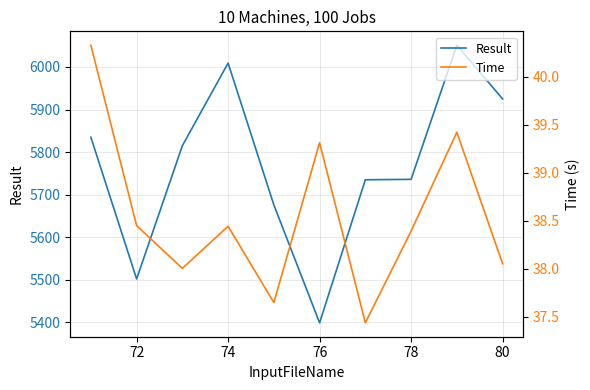

Reading left to right, what are all the values shown in this chart?

Result: 5835.0	5502.0	5815.0	6009.0	5676.0	5399.0	5735.0	5736.0	6051.0	5925.0
Time: 40.3	38.4	38.0	38.4	37.6	39.3	37.4	38.4	39.4	38.1